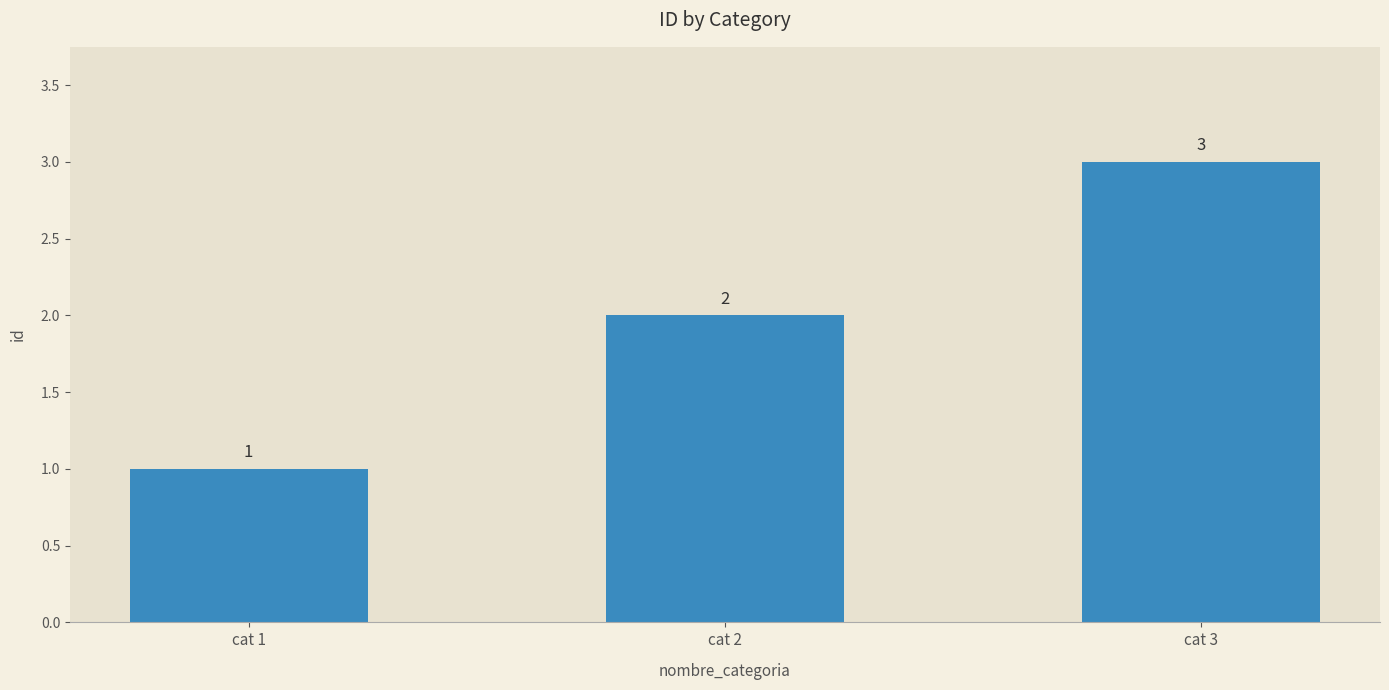

List the labels in order of value, largest first.

cat 3, cat 2, cat 1